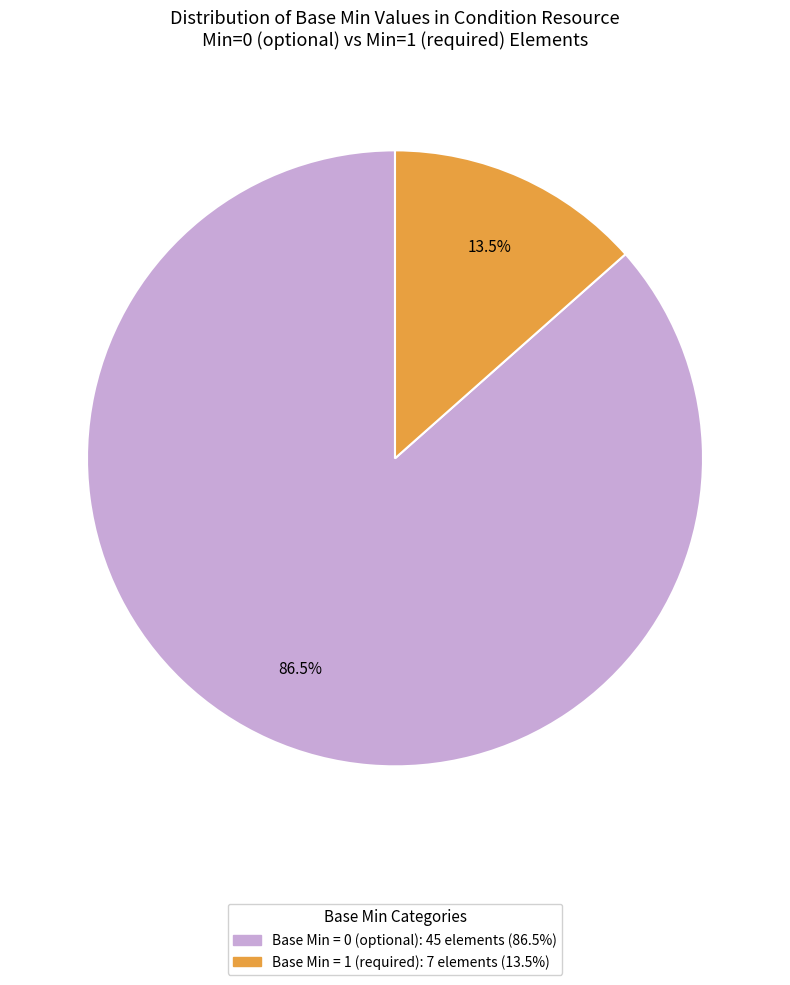

How many segments does this pie chart have?

2